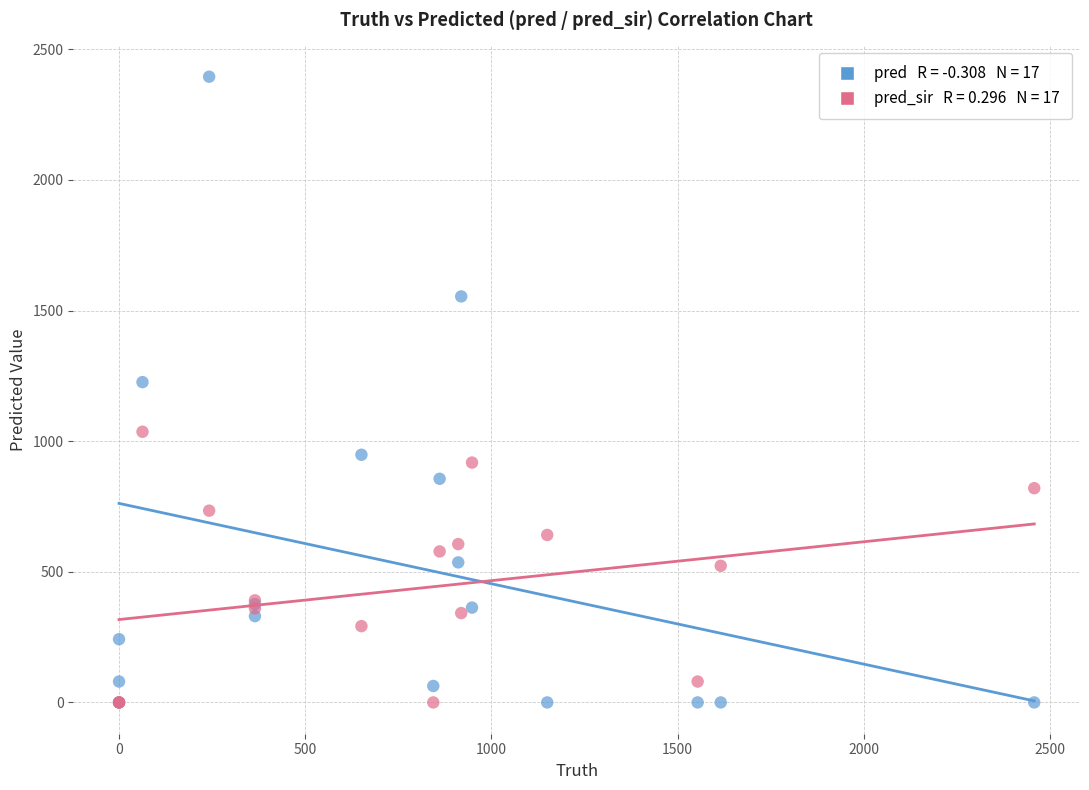

Across all series, what Y value is closest to 1197?

1226.0